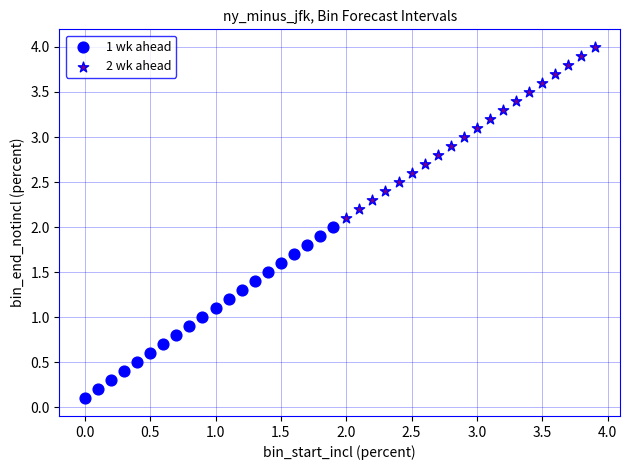

Which series reaches the minimum Y coordinate?

1 wk ahead